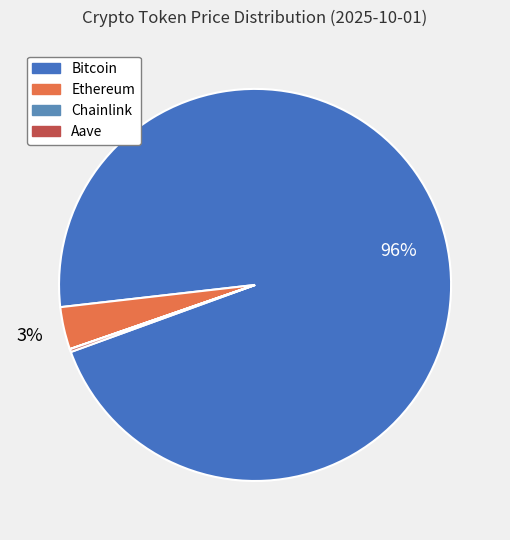

Which category has the smallest portion of the pie?

Chainlink